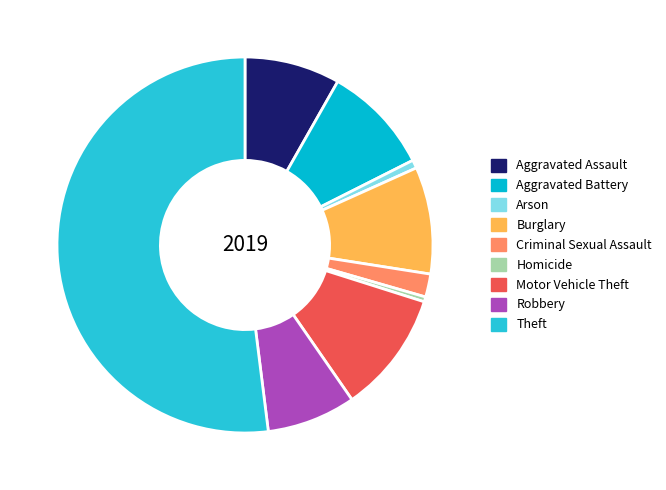

What is the smallest slice in the pie chart?

Homicide